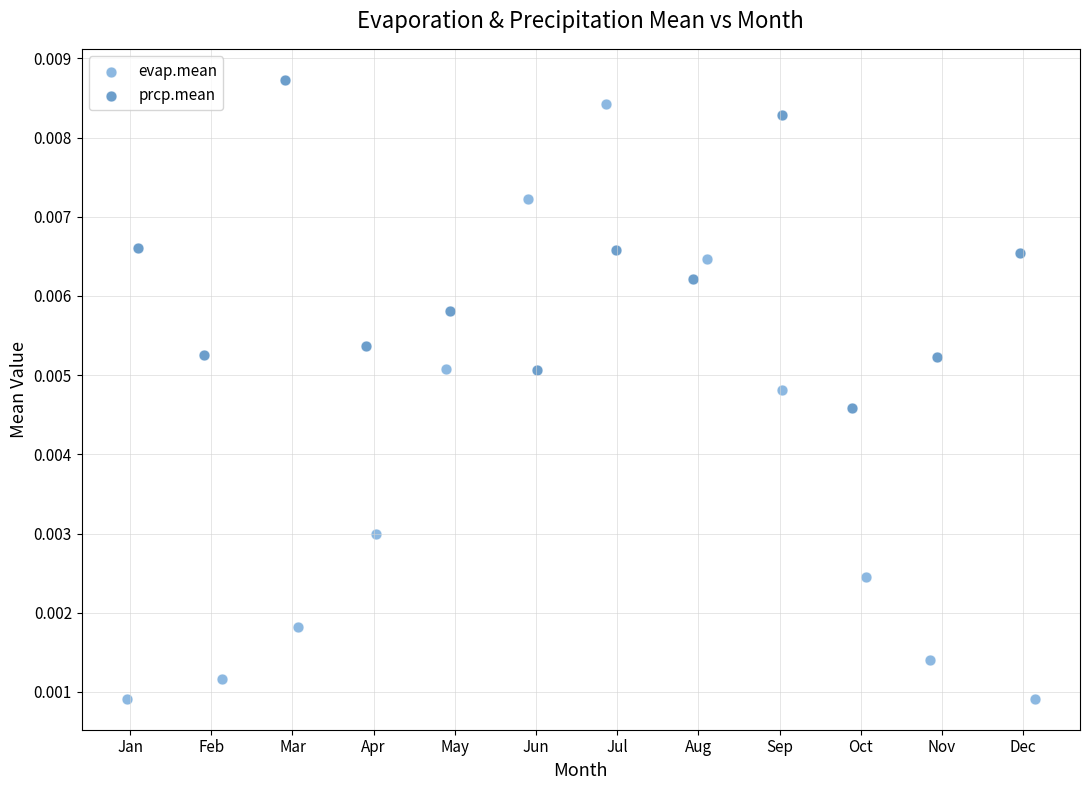

Which series has the largest Y range (max minus min)?

evap.mean